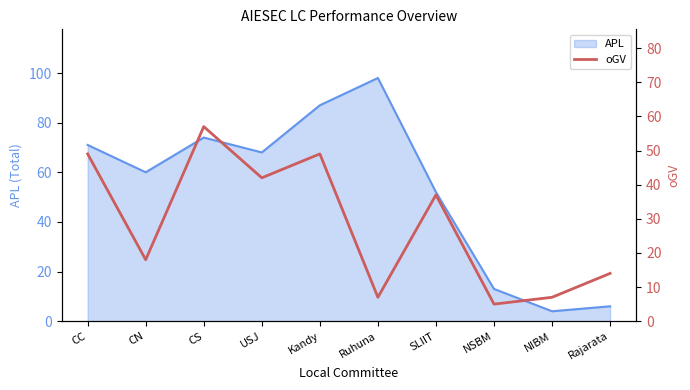

At which category does the data reach its first local valley?

CN